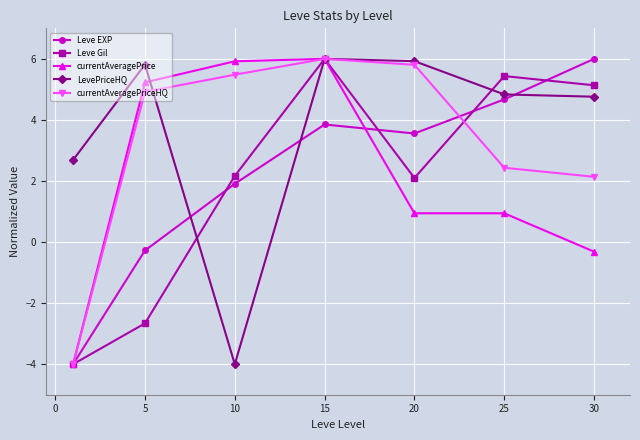

At how many categories does at least one series exceed 4?

6